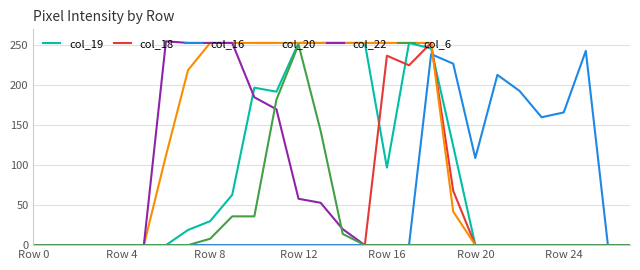

Reading right to left, list all the values displayed in this chart.

col_19: 0	0	0	0	0	0	0	0	124	246	253	97	253	253	253	253	192	197	63	30	19	0	0	0	0	0	0	0
col_18: 0	0	0	0	0	0	0	0	68	253	225	237	0	0	0	0	0	0	0	0	0	0	0	0	0	0	0	0
col_16: 0	0	243	166	160	193	213	109	227	239	0	0	0	0	0	0	0	0	0	0	0	0	0	0	0	0	0	0
col_20: 0	0	0	0	0	0	0	0	42	253	253	253	253	253	253	253	253	253	253	253	219	112	0	0	0	0	0	0
col_22: 0	0	0	0	0	0	0	0	0	0	0	0	0	20	53	58	170	185	253	253	253	255	0	0	0	0	0	0
col_6: 0	0	0	0	0	0	0	0	0	0	0	0	0	14	143	251	182	36	36	8	0	0	0	0	0	0	0	0